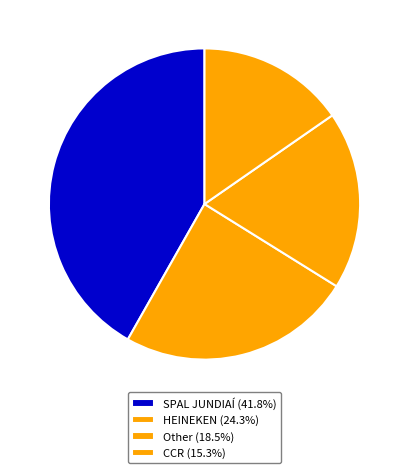

How many slices are in this pie chart?

4